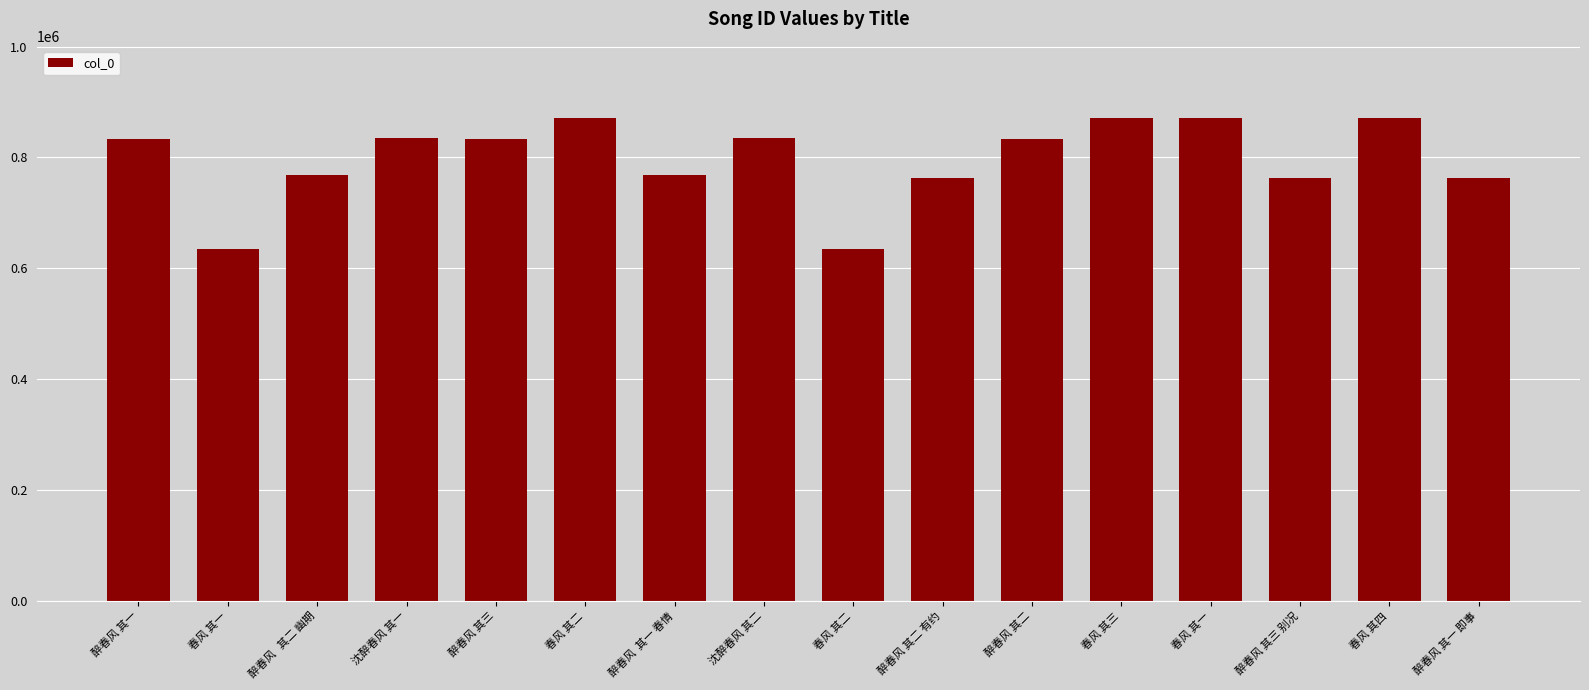

Count the number of data series in this chart.

1